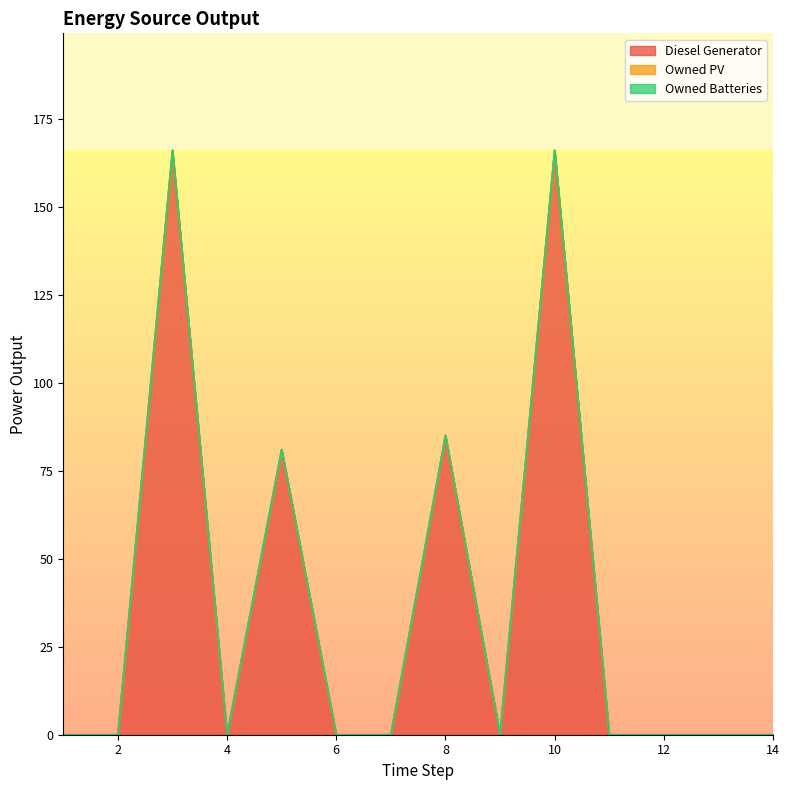

Between 5 and 9, which series saw the biggest shift?

Diesel Generator